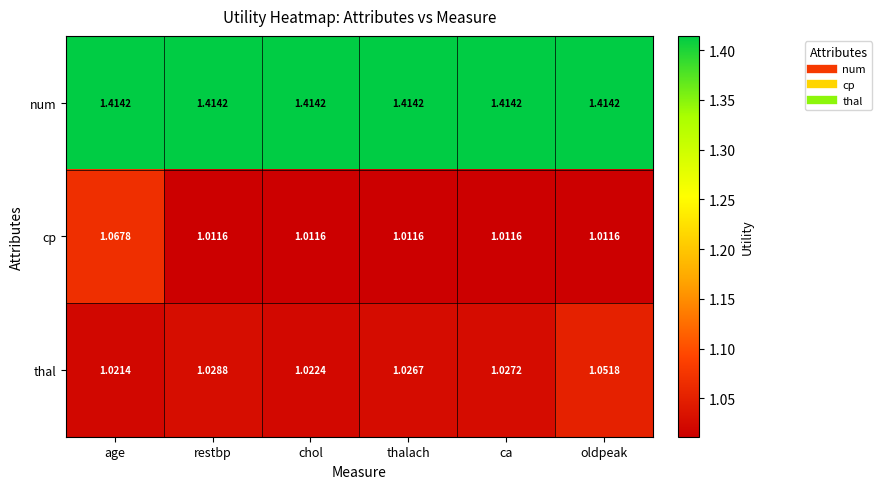

Which category has the highest value in the cp series?

age